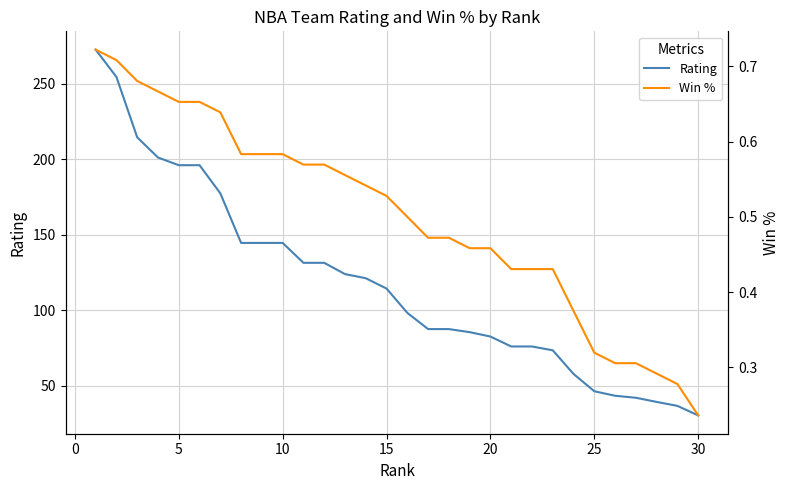

What is the lowest value of the Rating series?

30.3